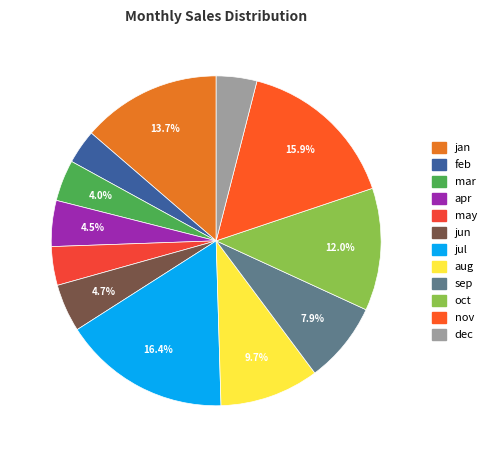

Is the sum of may and jun greater than half?

No